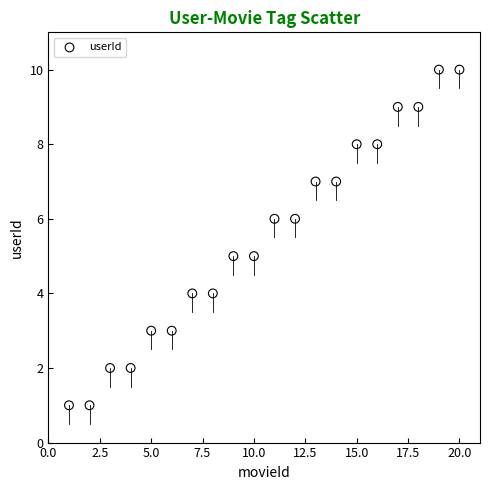

What is the range of X values (max minus min)?

19